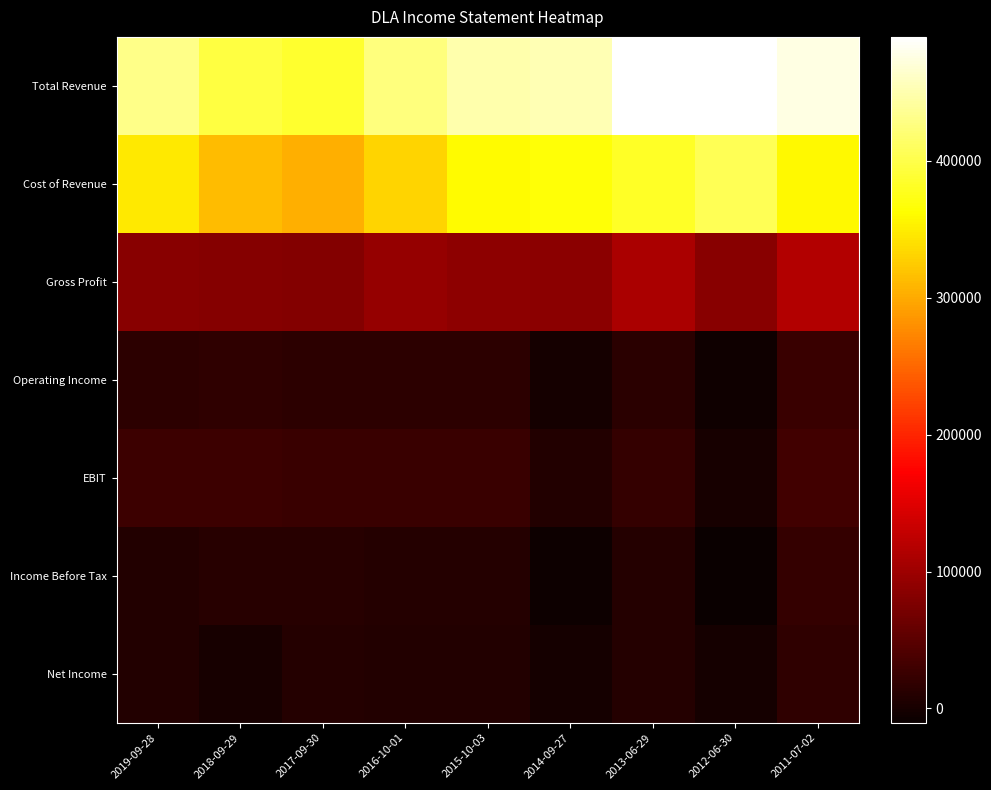

Which has a higher value, 2016-10-01 or 2018-09-29?

2016-10-01